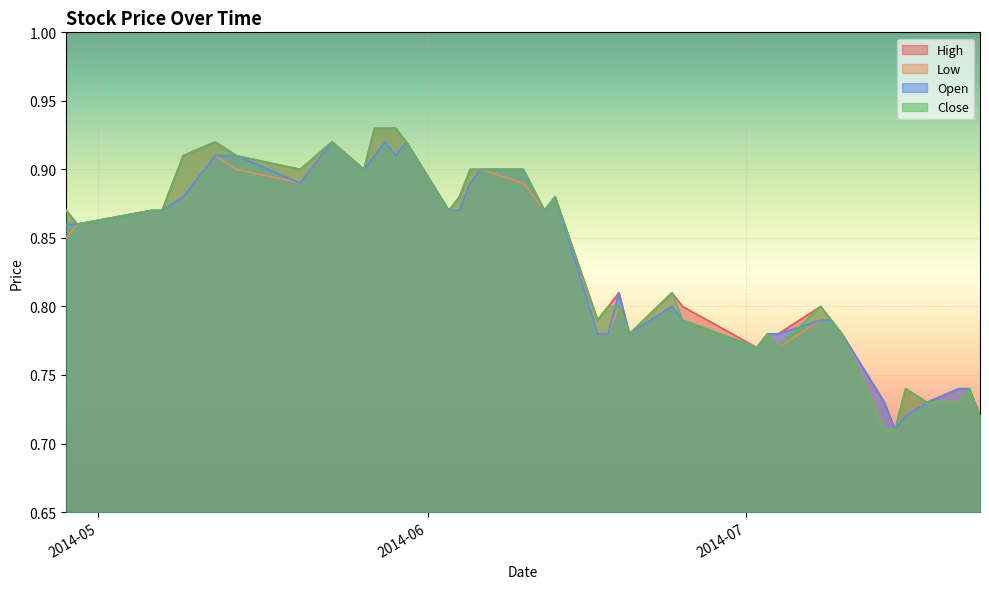

Between 2014-06-05 and 2014-07-04, which series saw the biggest shift?

Close